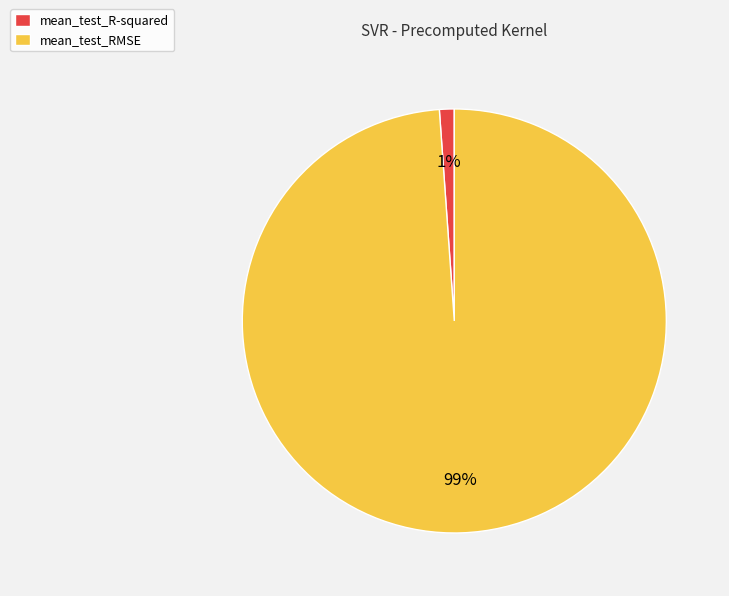

How many segments does this pie chart have?

2